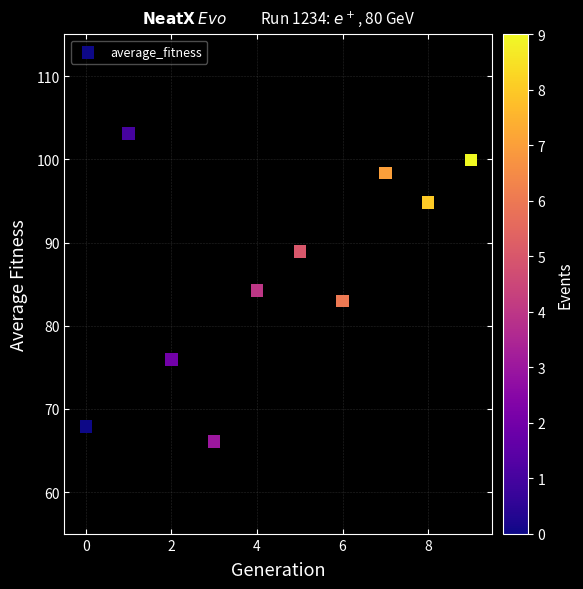

What is the average Y value?

86.2